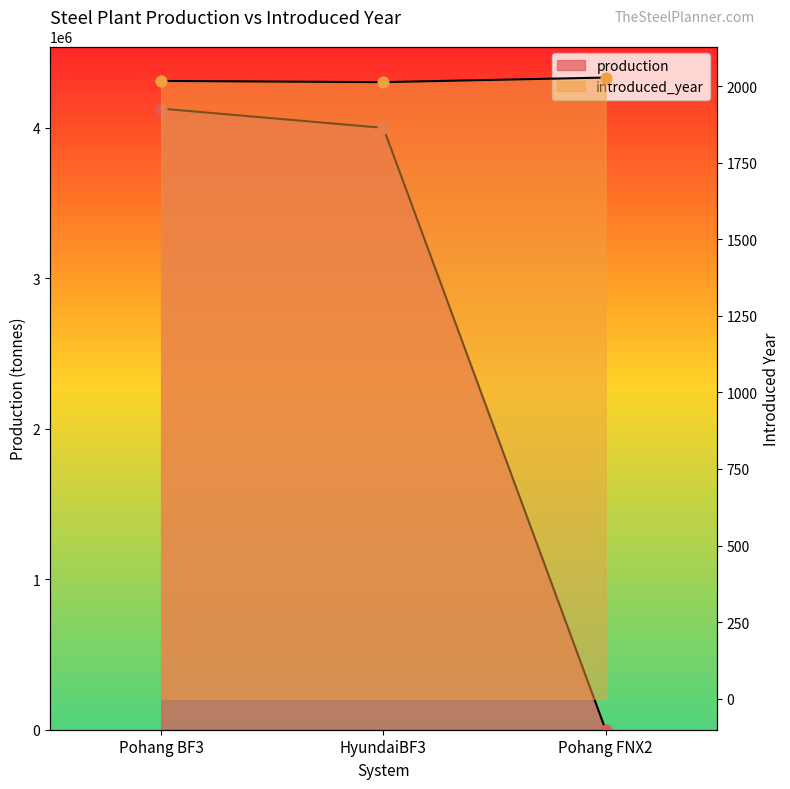

Which series contains the highest Y value?

production